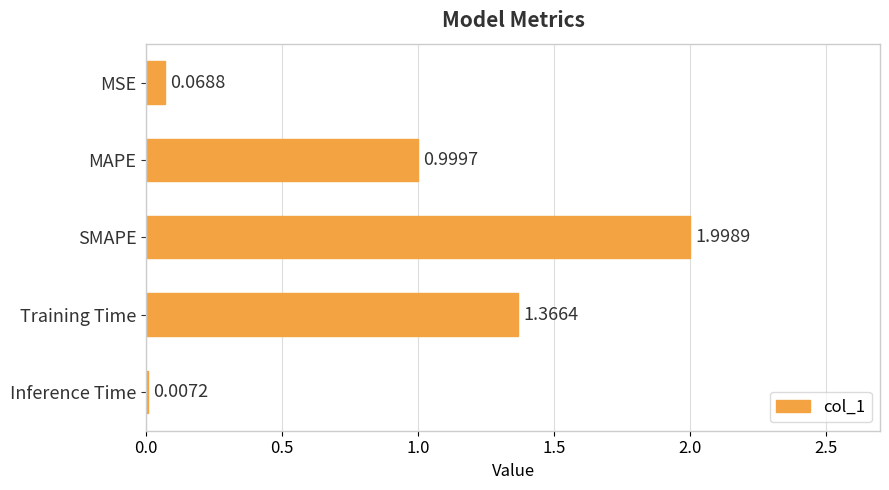

Which has a higher value, MSE or SMAPE?

SMAPE